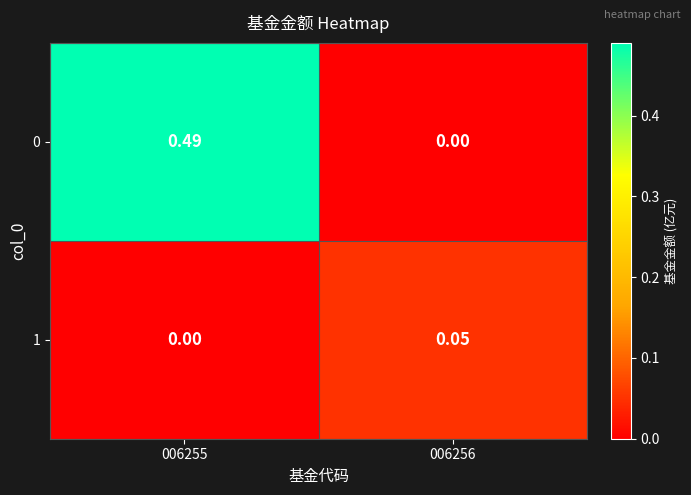

At how many categories does at least one series exceed 0?

2